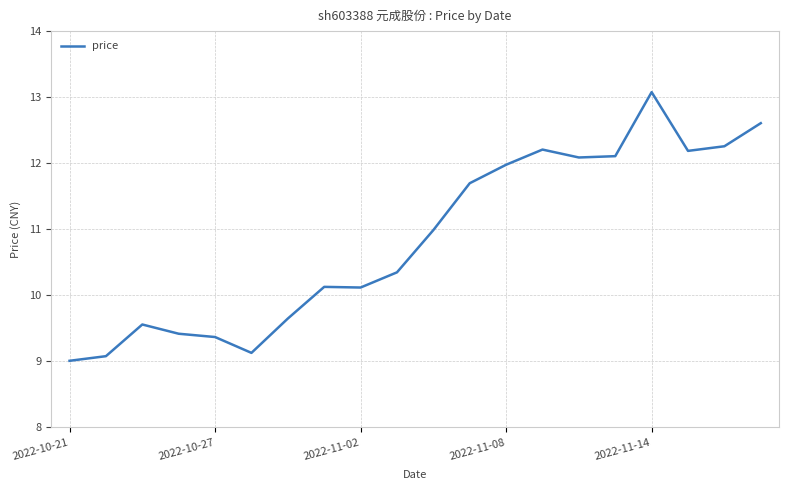

What is the greatest value displayed?

13.1